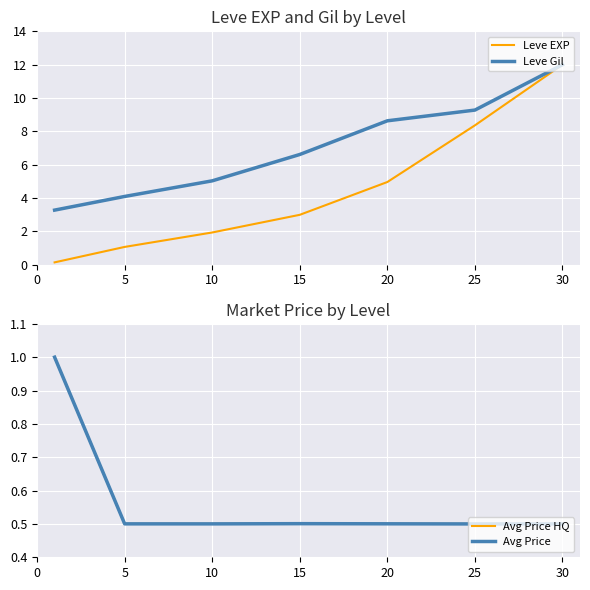

What is the lowest value of the Leve Gil series?

3.3